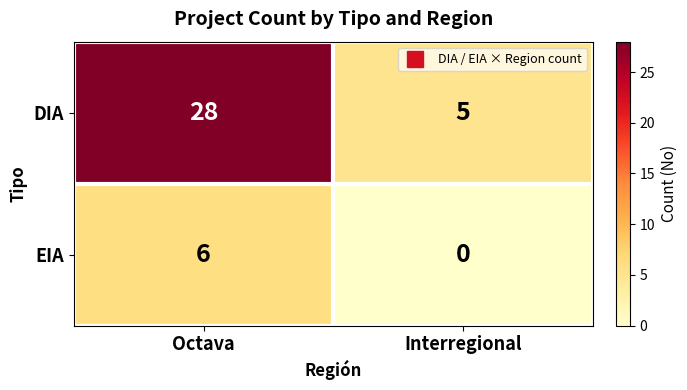

Rank the series at Interregional from highest to lowest value.

DIA, EIA